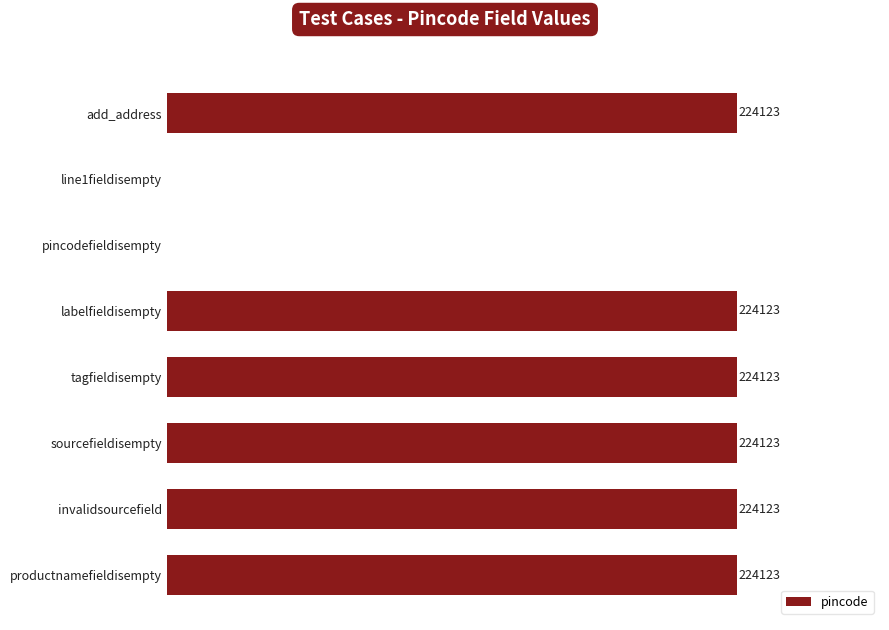

Does the chart contain stacked bars?

No